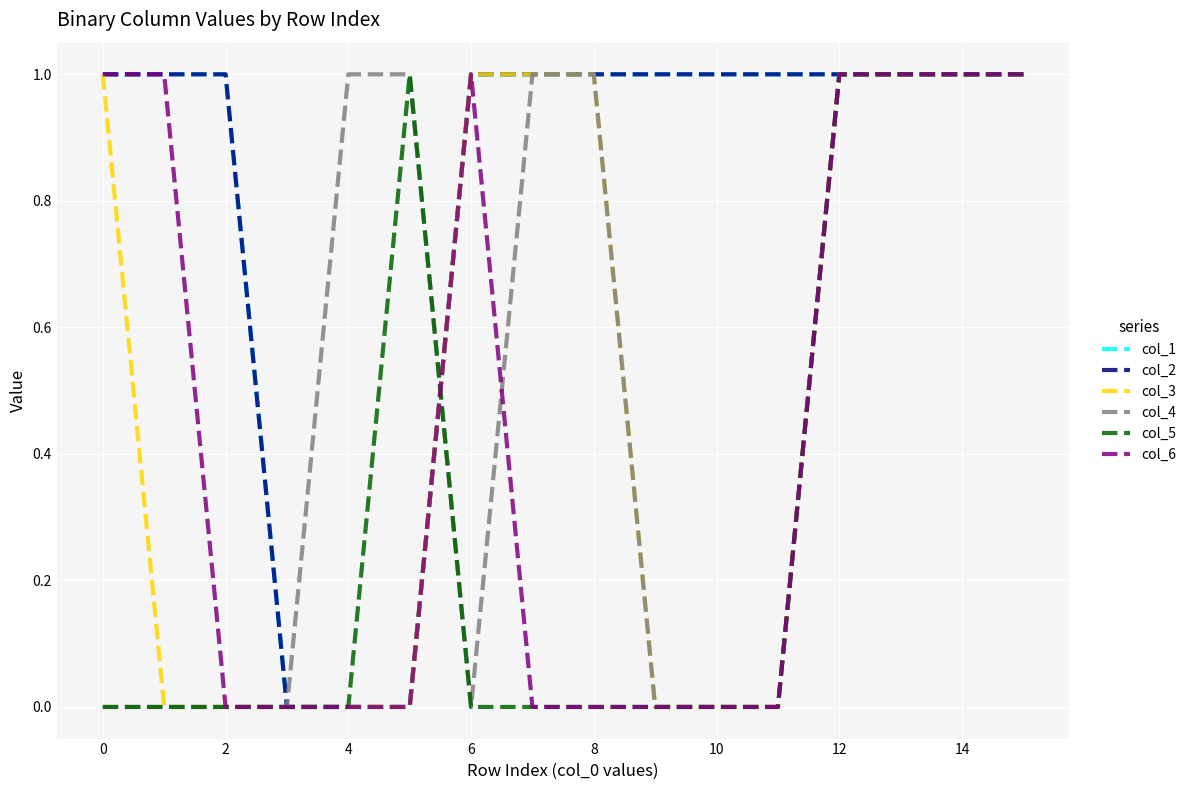

Does the chart have visible grid lines?

Yes